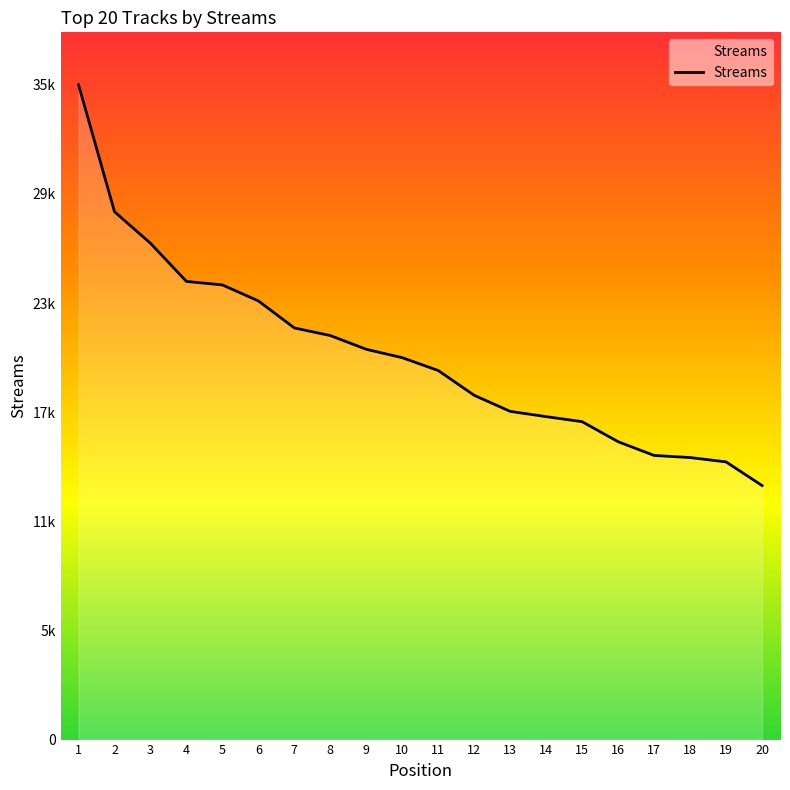

Is it true that the value at 3 is 48407?

False